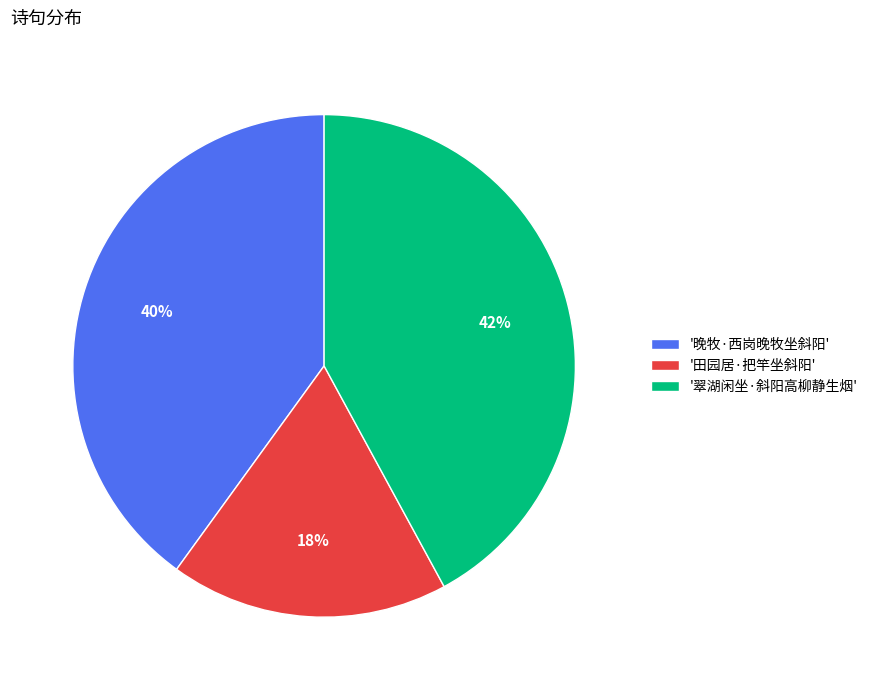

What is the ratio of the value at '晚牧·西岗晚牧坐斜阳' to the value at '翠湖闲坐·斜阳高柳静生烟'?

1.0